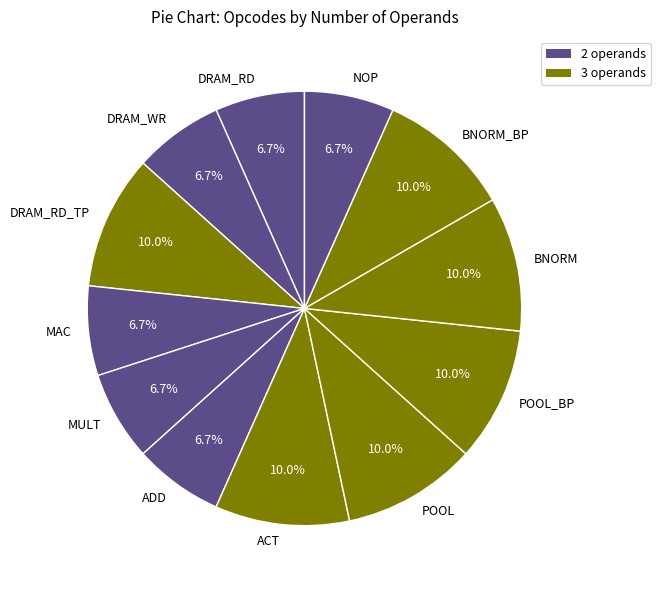

What is the total percentage of DRAM_RD_TP and BNORM_BP?

20.0%